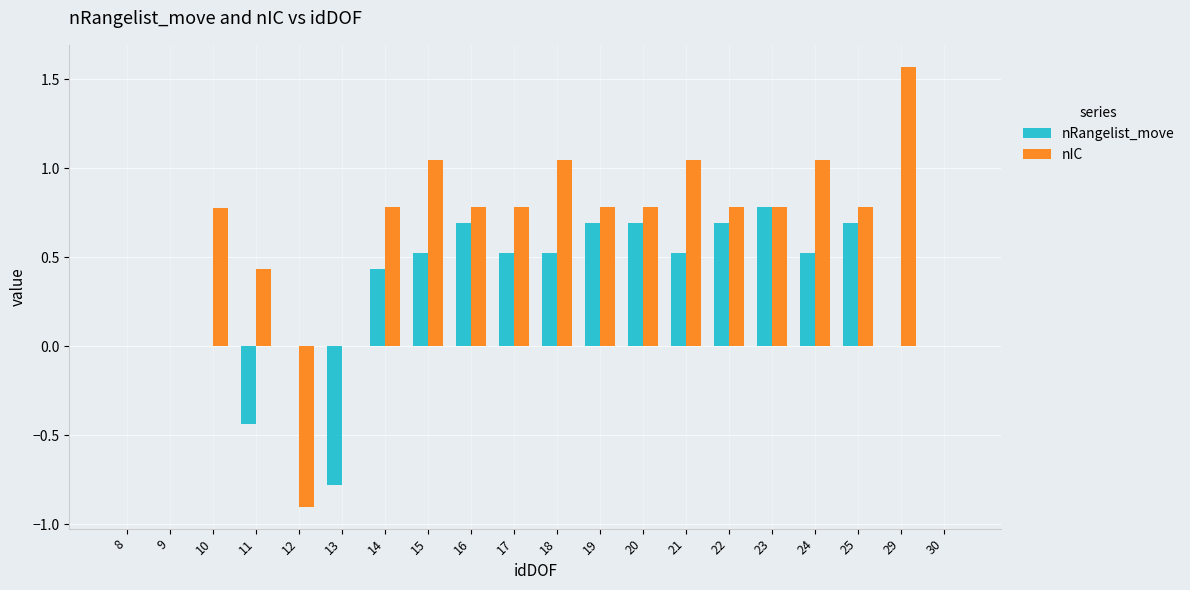

At which label does nIC reach its peak?

29